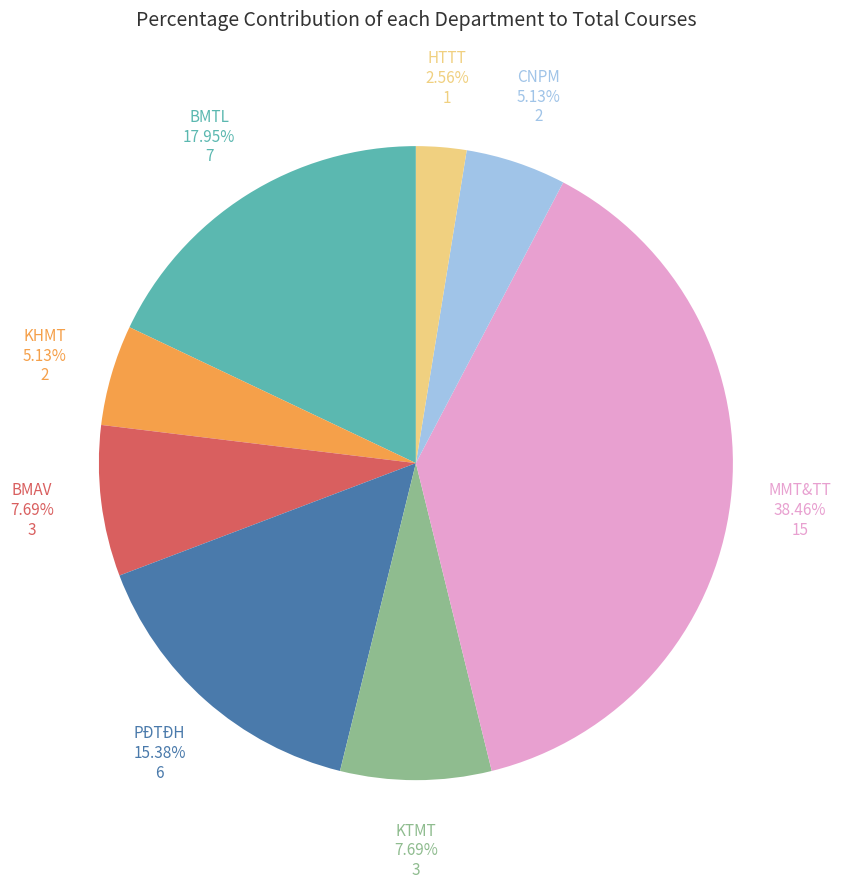

Do KHMT and PĐTĐH together represent more than half of the pie?

No